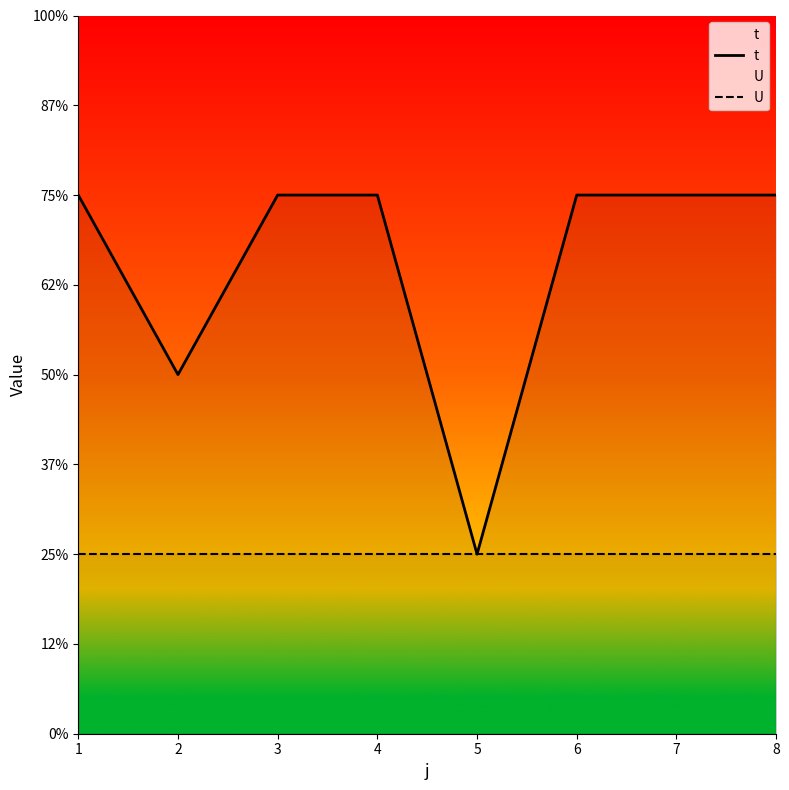

Reading left to right, transcribe all the data shown in this chart.

t: 1=3	2=2	3=3	4=3	5=1	6=3	7=3	8=3
U: 1=1	2=1	3=1	4=1	5=1	6=1	7=1	8=1